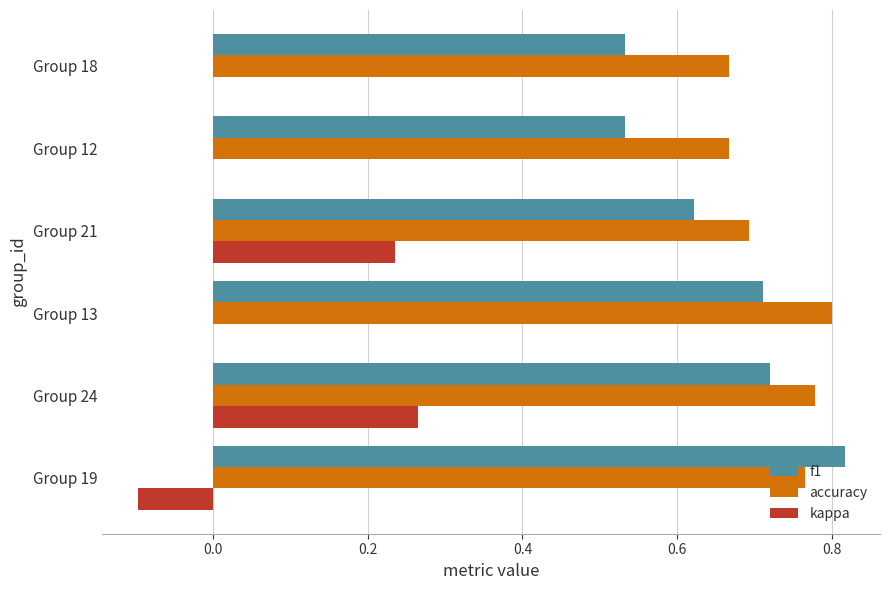

At which label does accuracy reach its peak?

Group 13